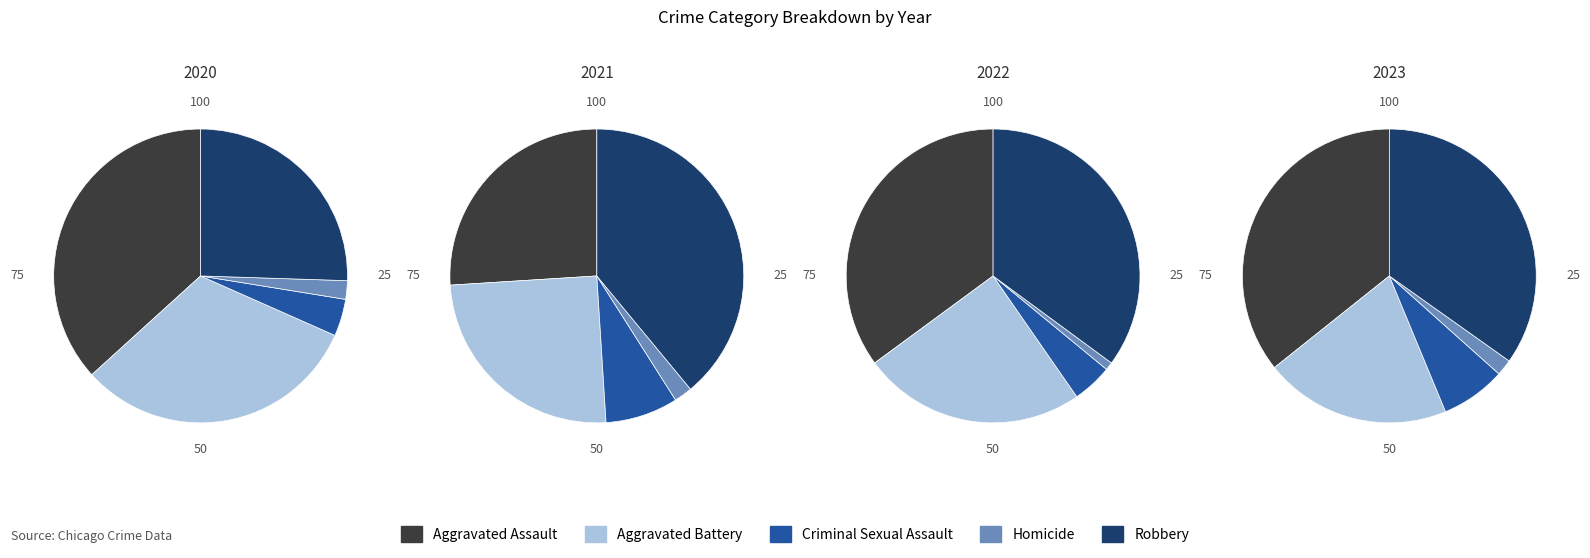

Count the number of slices in the pie.

5